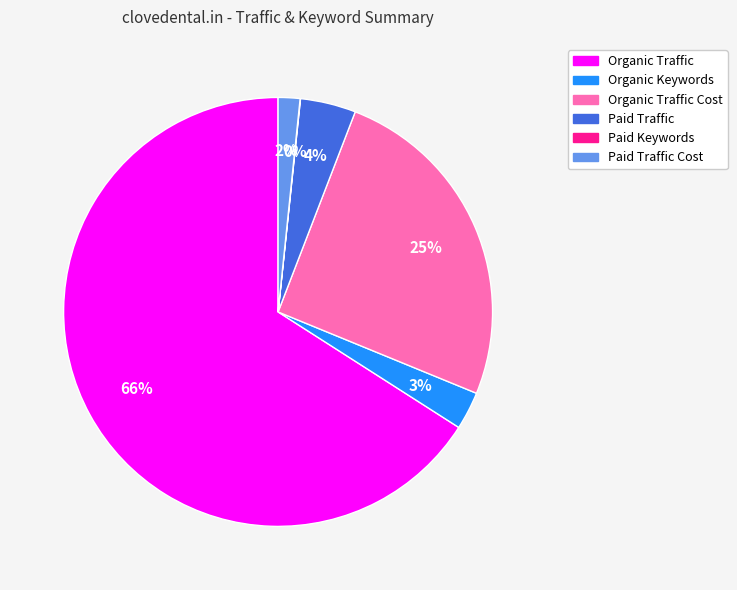

To the nearest percent, what is the difference between the largest and smallest slice percentages?

66%